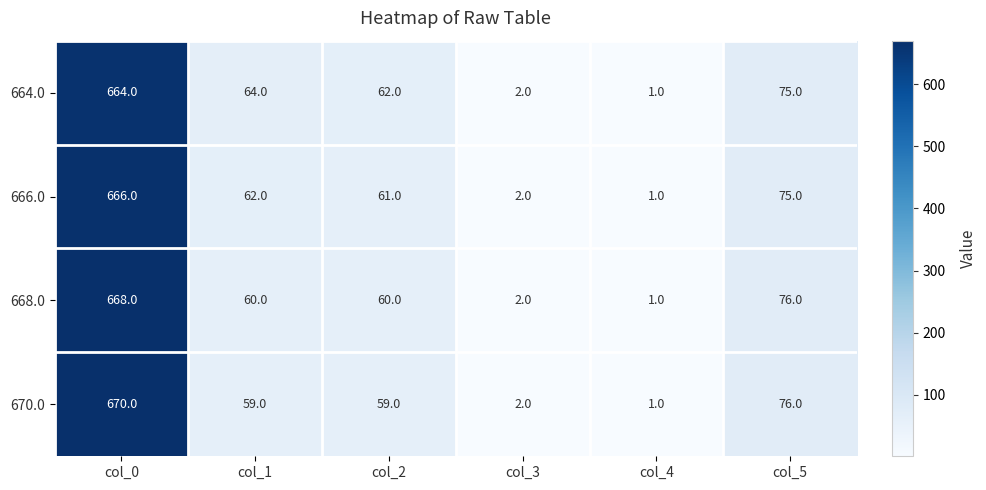

Which label corresponds to the largest value in the chart?

col_0